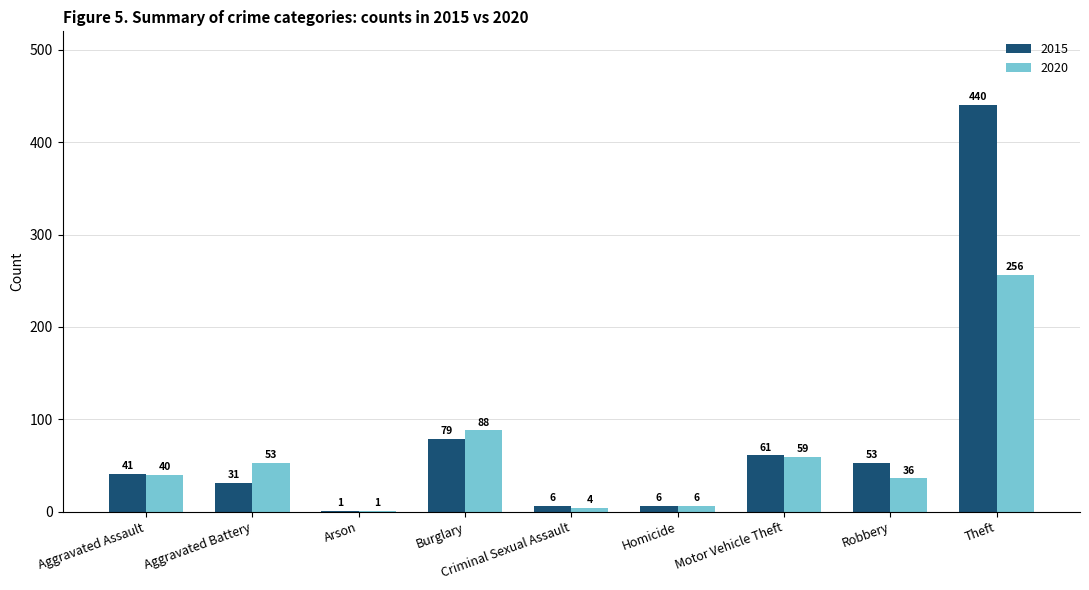

What is the sum of the 2020 values at Burglary and Theft?

344